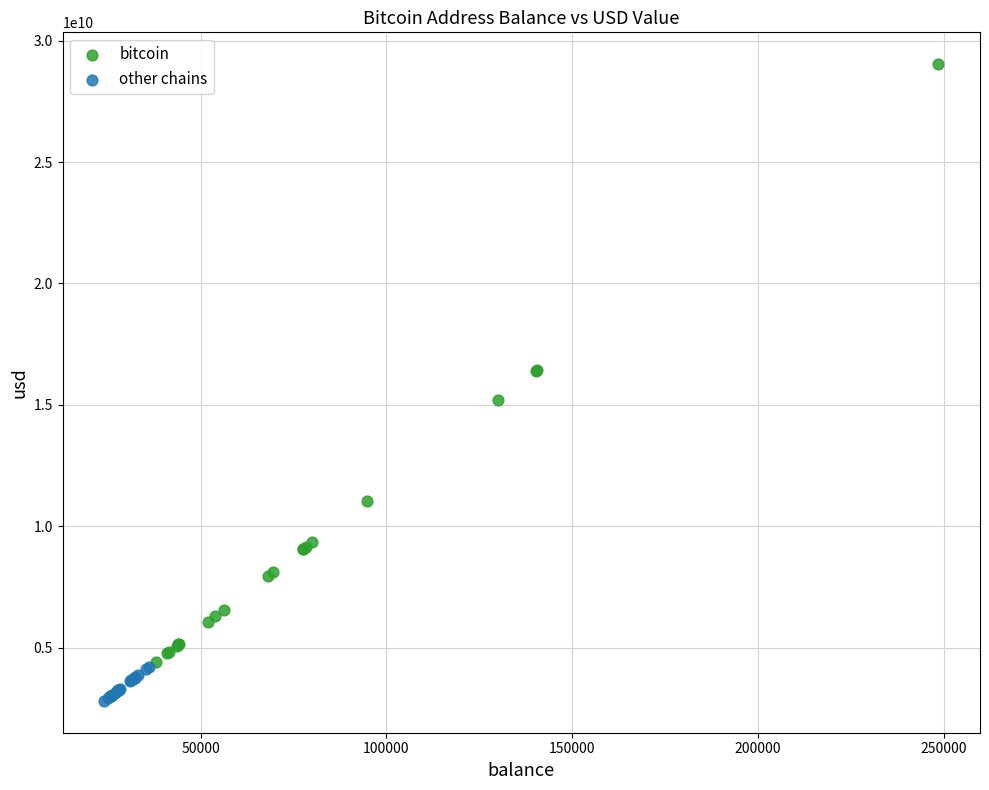

Which series contains the highest Y value?

bitcoin